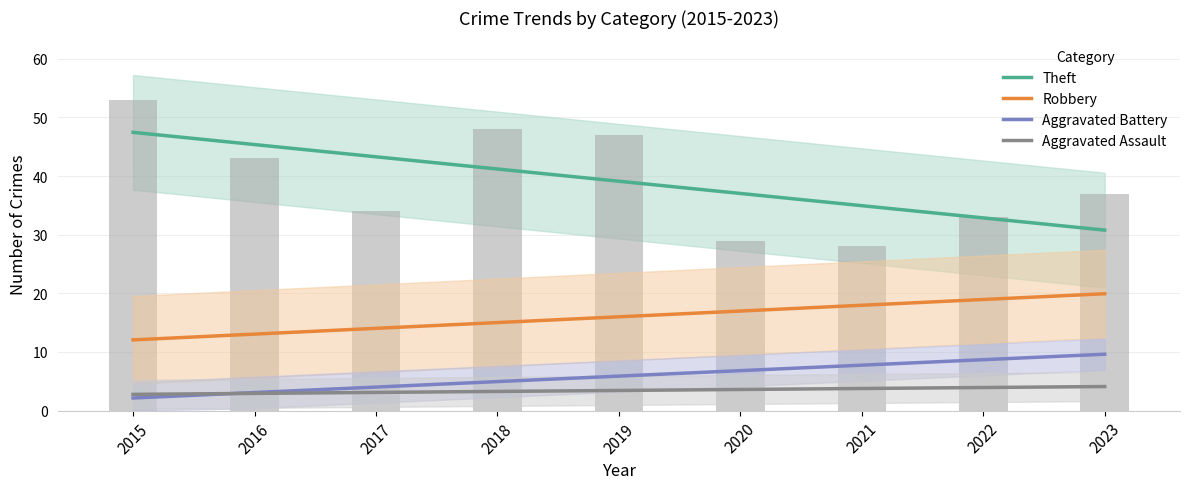

At which label does Robbery reach its minimum?

2015